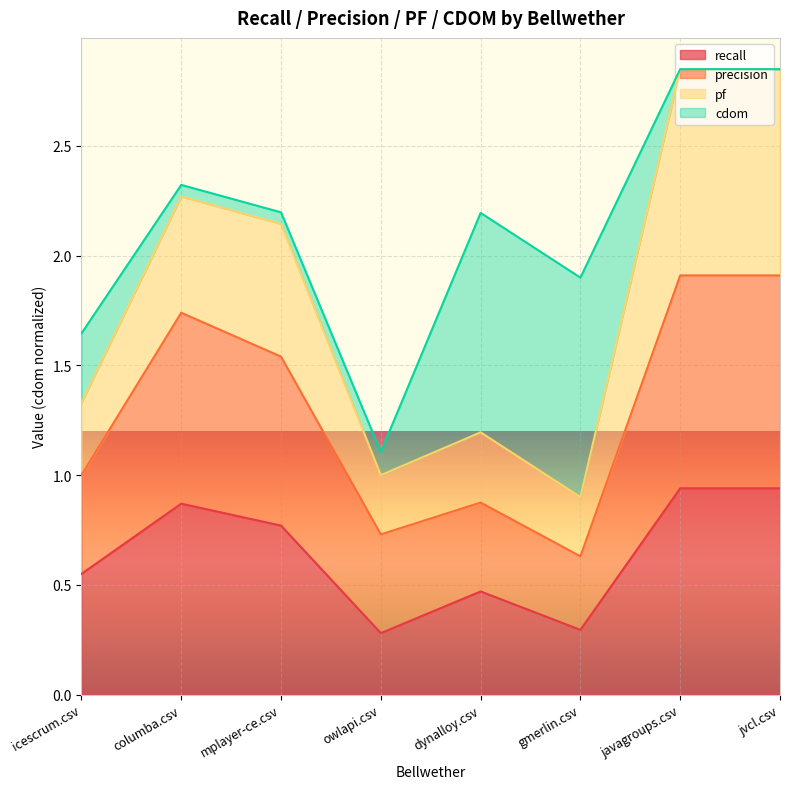

Does the chart display data point markers on the line(s)?

No